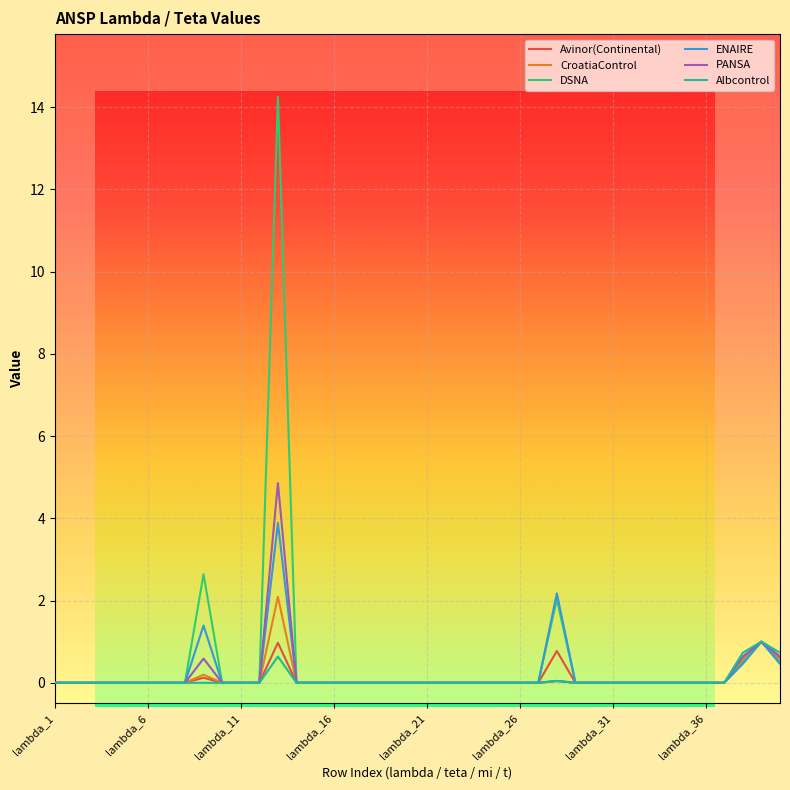

True or false: Albcontrol has more than 0 interior local peaks.

True